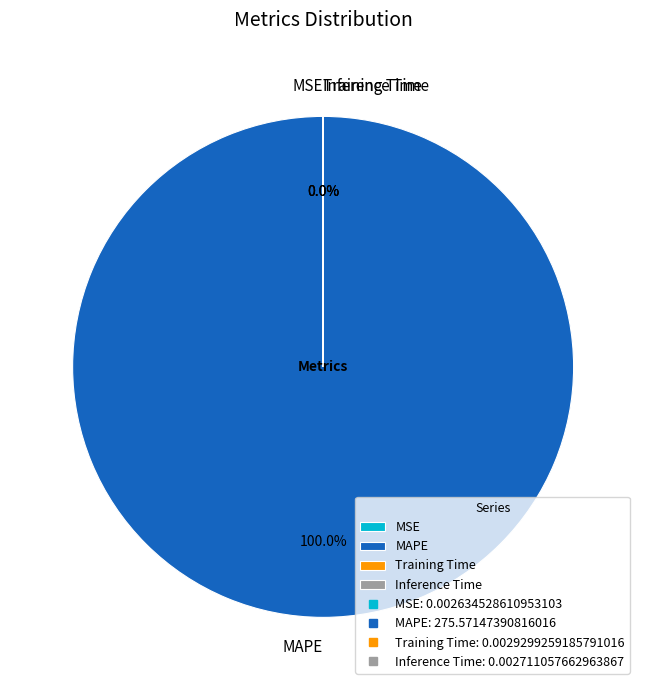

How many segments does this pie chart have?

4